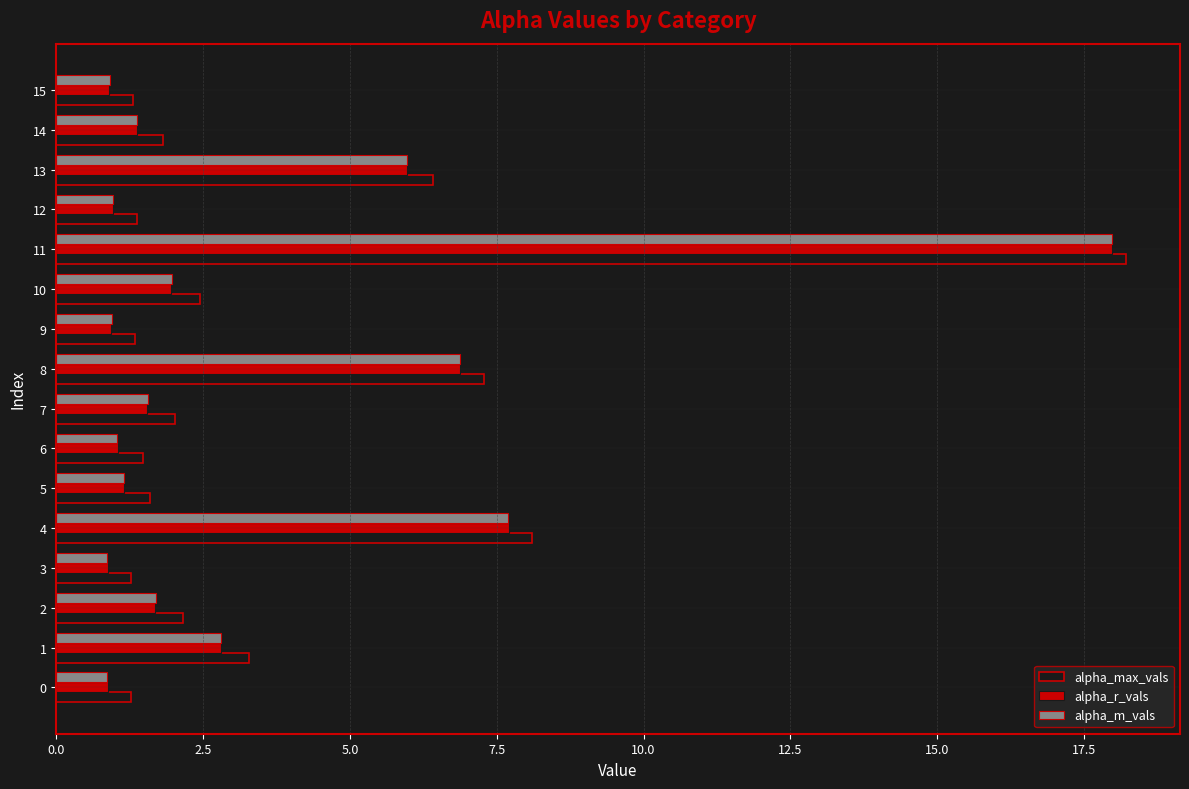

What are all the series names shown in the legend?

alpha_max_vals, alpha_r_vals, alpha_m_vals